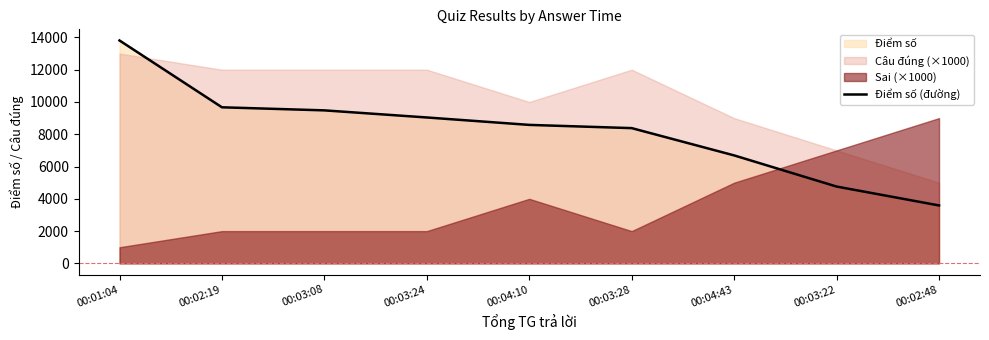

How many lines are shown in the chart?

1